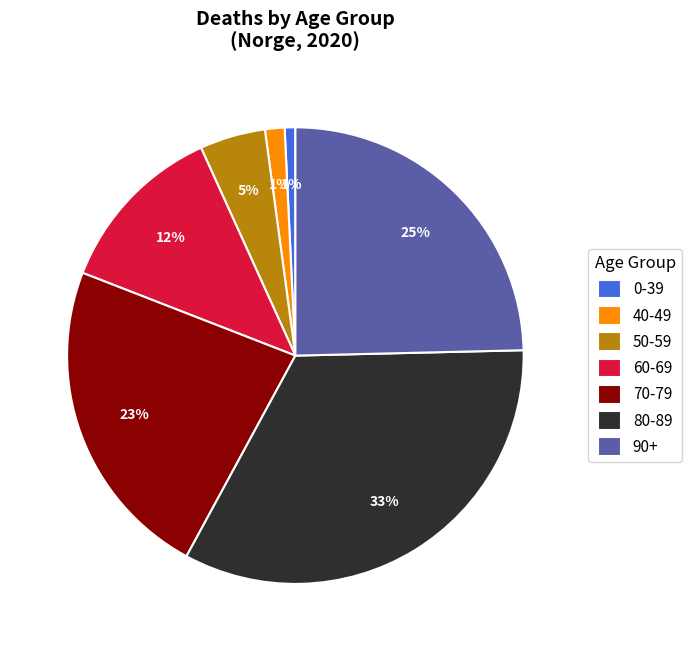

Which category has the biggest portion of the pie?

80-89